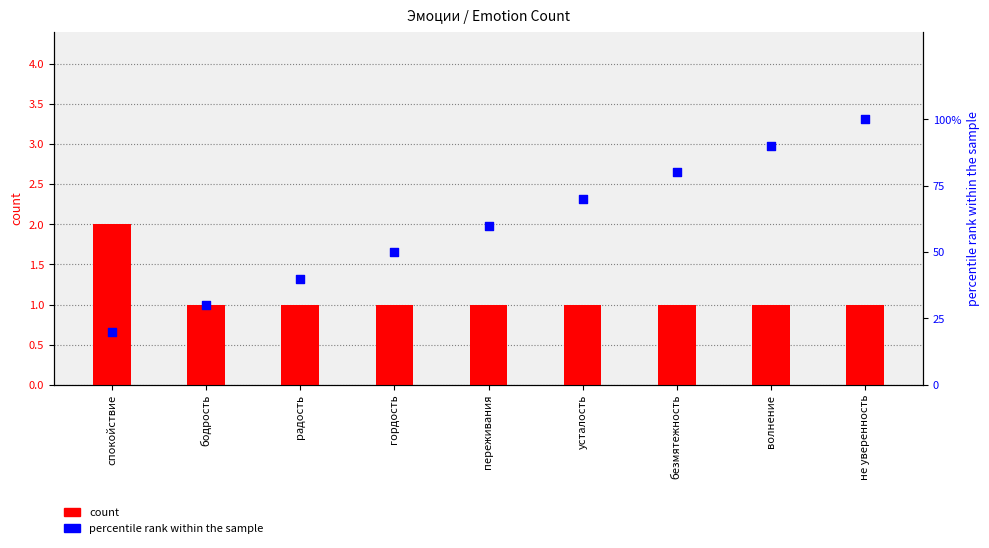

Is the value of count at не уверенность greater than the value of percentile rank within the sample at спокойствие?

Yes